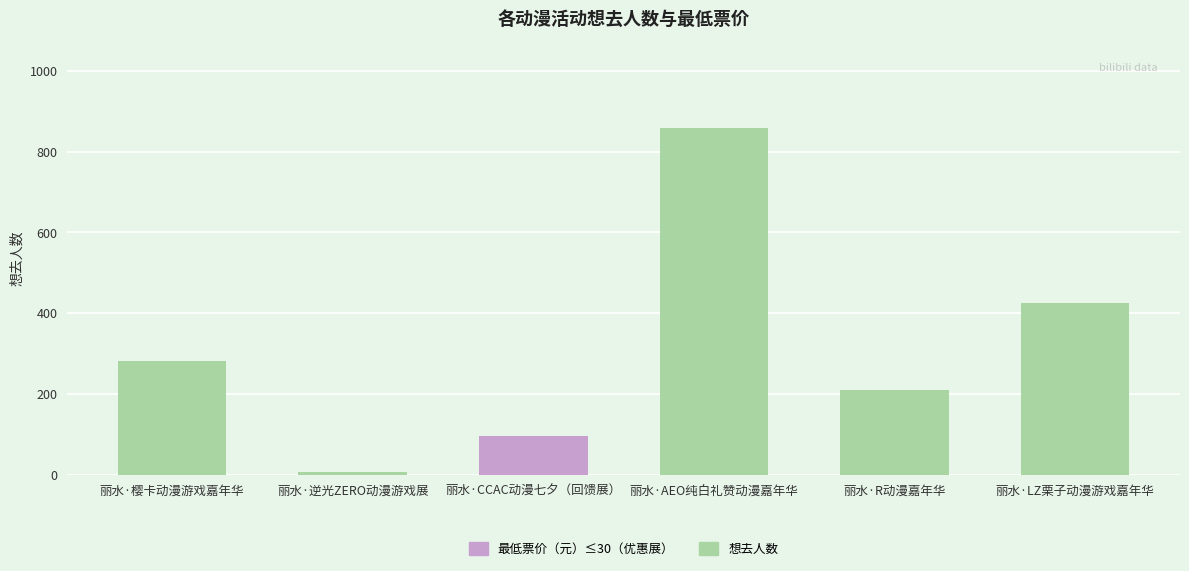

How many values are below 282?

3